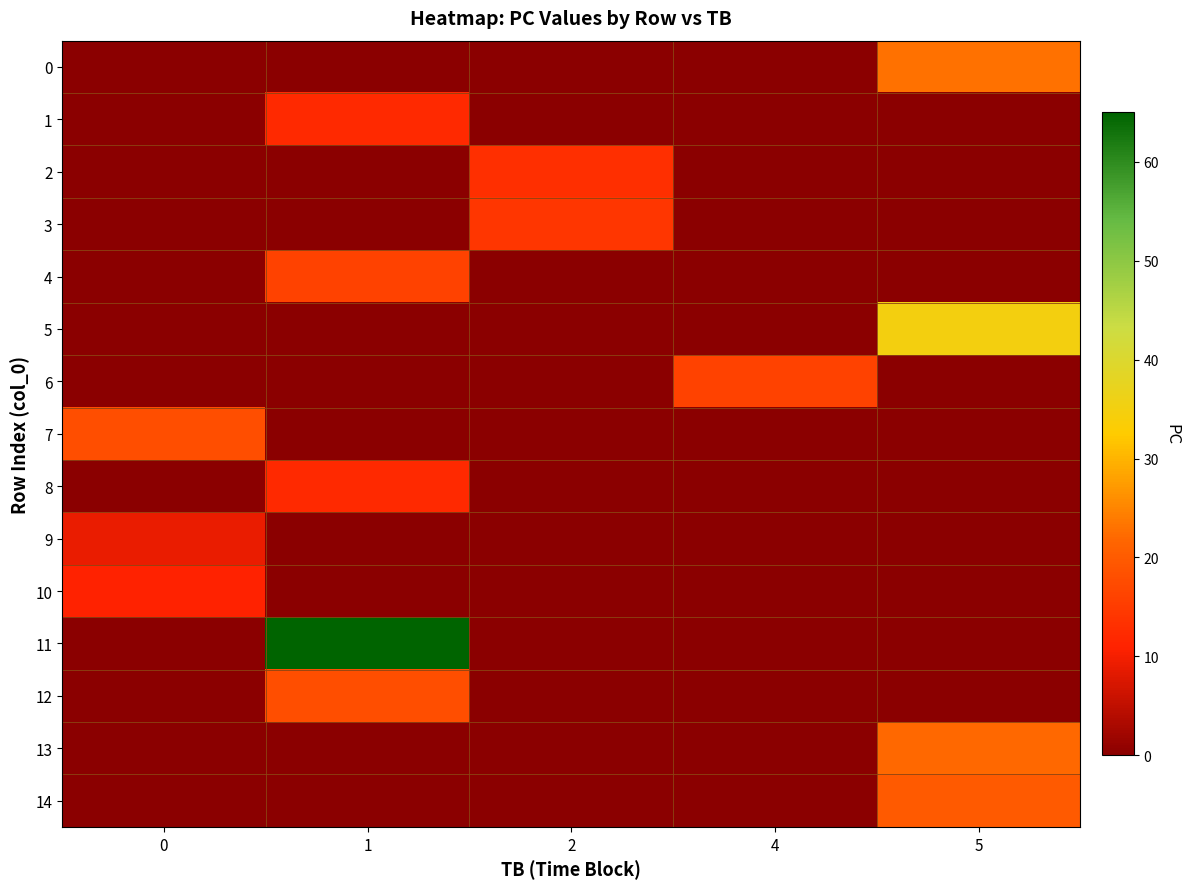

Reading right to left, list all the values displayed in this chart.

0: 5=23	4=0	2=0	1=0	0=0
1: 5=0	4=0	2=0	1=12	0=0
2: 5=0	4=0	2=13	1=0	0=0
3: 5=0	4=0	2=14	1=0	0=0
4: 5=0	4=0	2=0	1=16	0=0
5: 5=35	4=0	2=0	1=0	0=0
6: 5=0	4=16	2=0	1=0	0=0
7: 5=0	4=0	2=0	1=0	0=18
8: 5=0	4=0	2=0	1=12	0=0
9: 5=0	4=0	2=0	1=0	0=9
10: 5=0	4=0	2=0	1=0	0=11
11: 5=0	4=0	2=0	1=65	0=0
12: 5=0	4=0	2=0	1=18	0=0
13: 5=22	4=0	2=0	1=0	0=0
14: 5=20	4=0	2=0	1=0	0=0